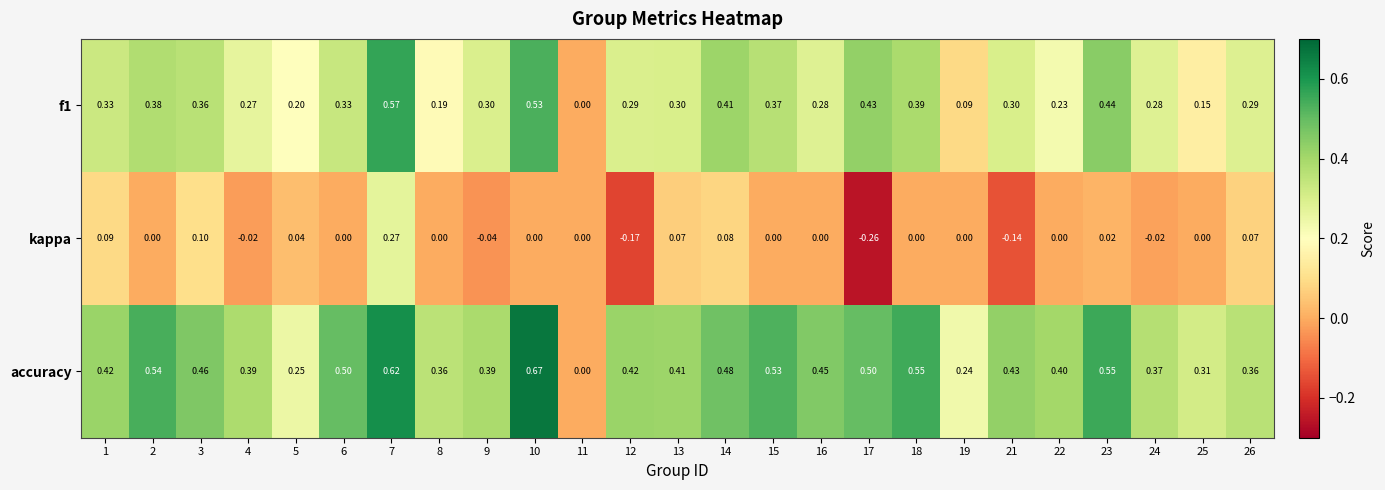

Is the value of accuracy at 16 greater than the value of kappa at 13?

Yes